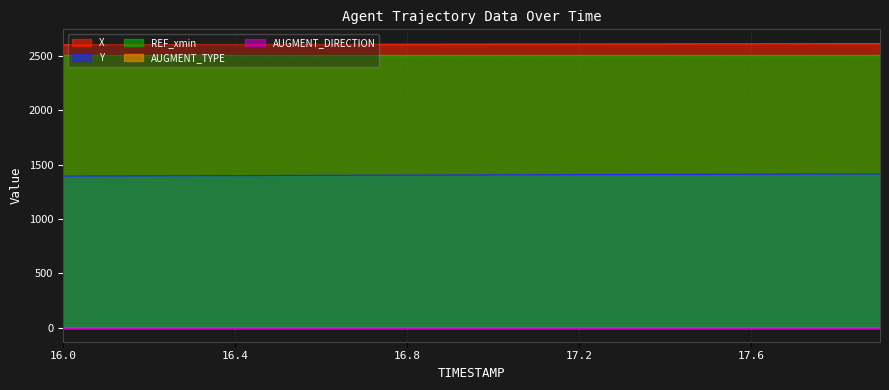

What is the value of the REF_xmin point at the 15th from the left?

2507.7